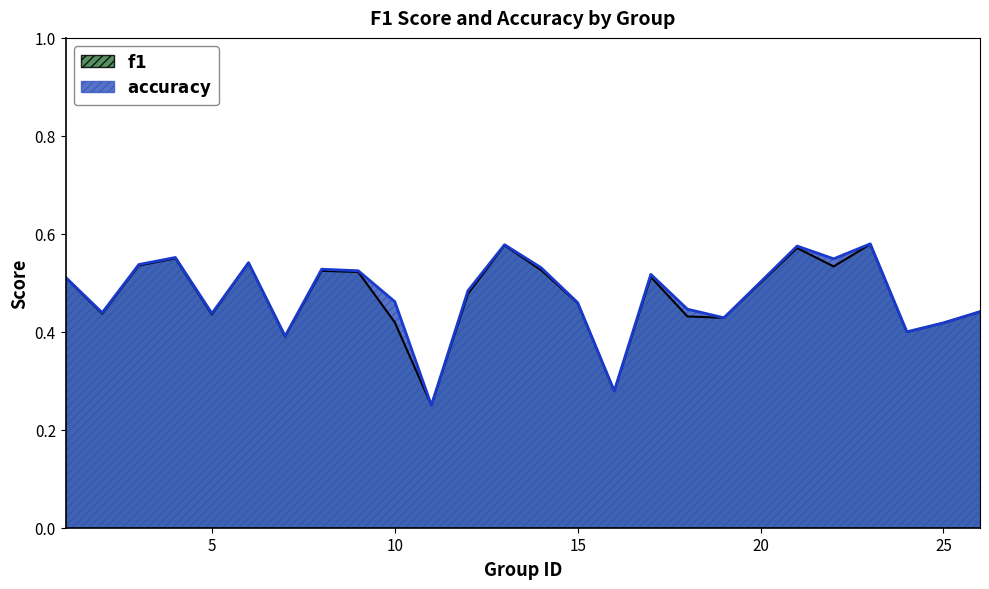

True or false: f1 has a value of 1.0 at 23.

False